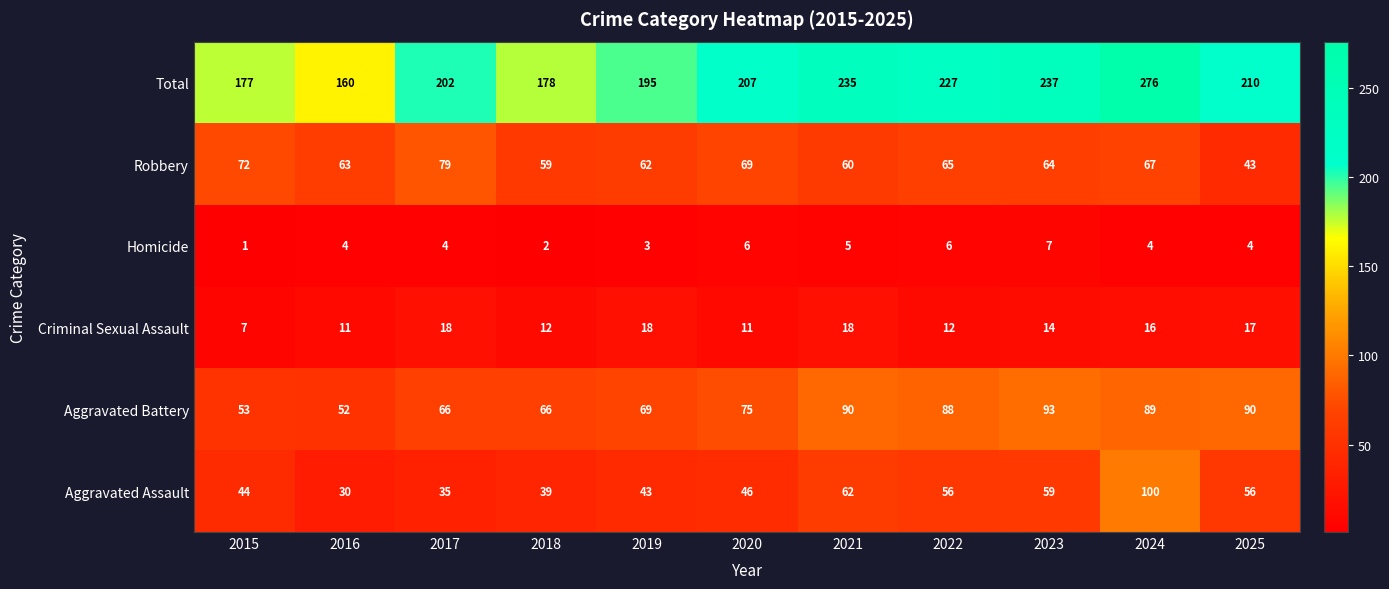

What is the maximum value for Total?

276